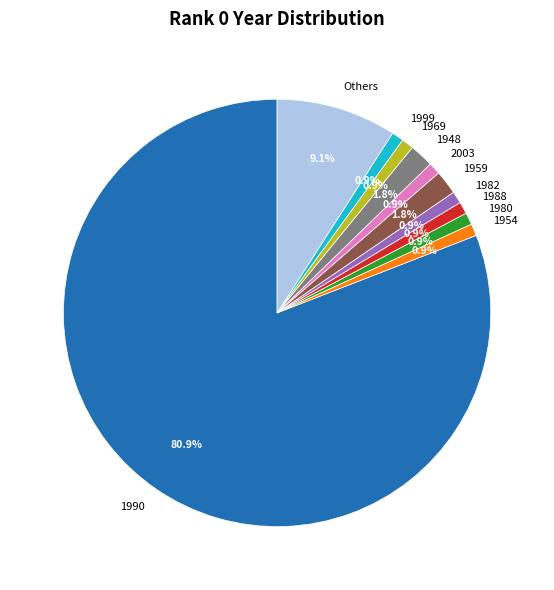

Combined, what portion of the pie is 2003 and 1959?

2.7%